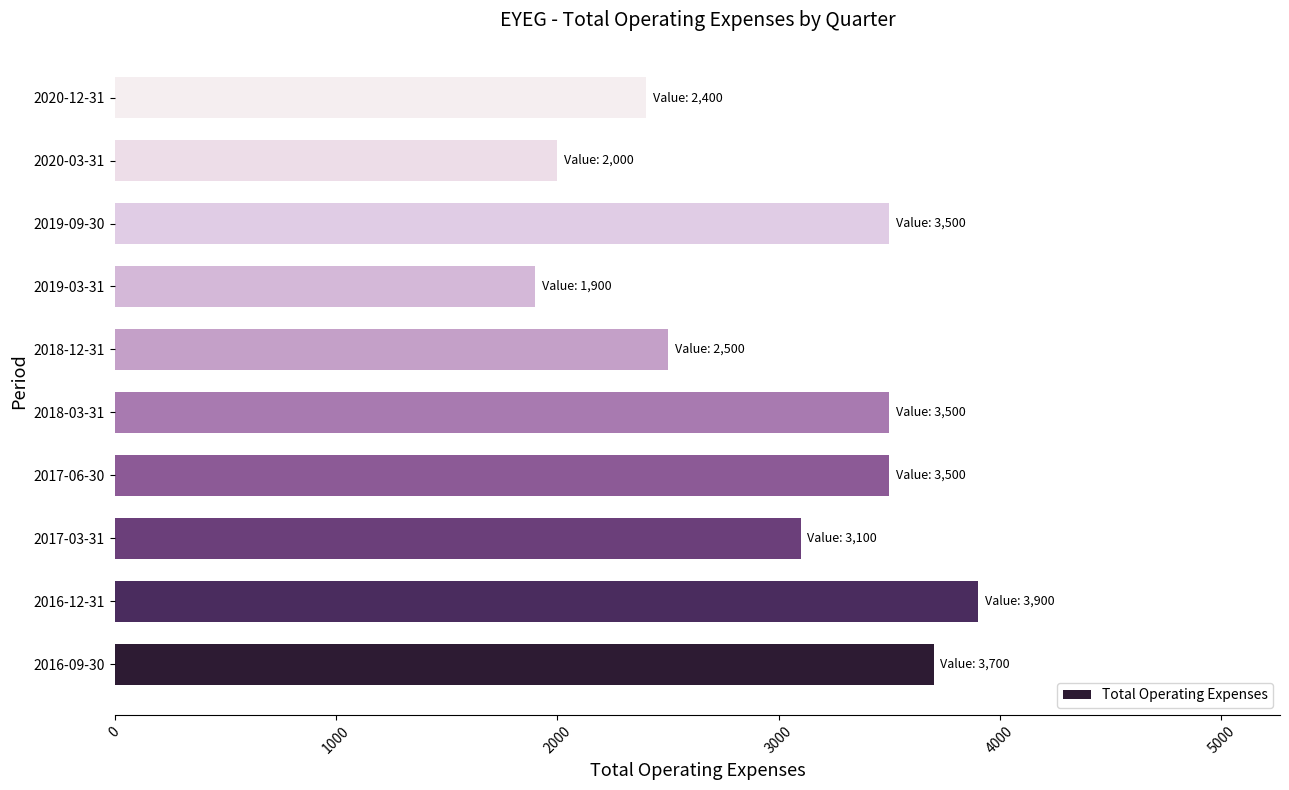

How many bars are there in total?

10